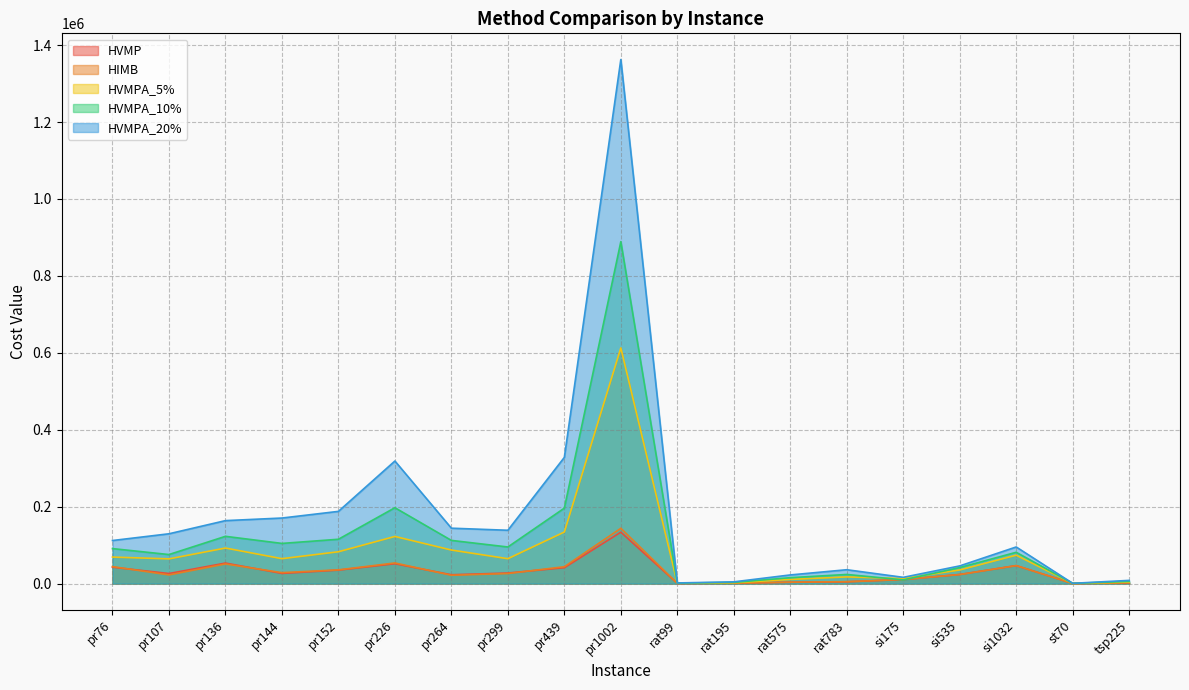

True or false: HVMPA_10% has more than 1 points higher than both neighbors.

True